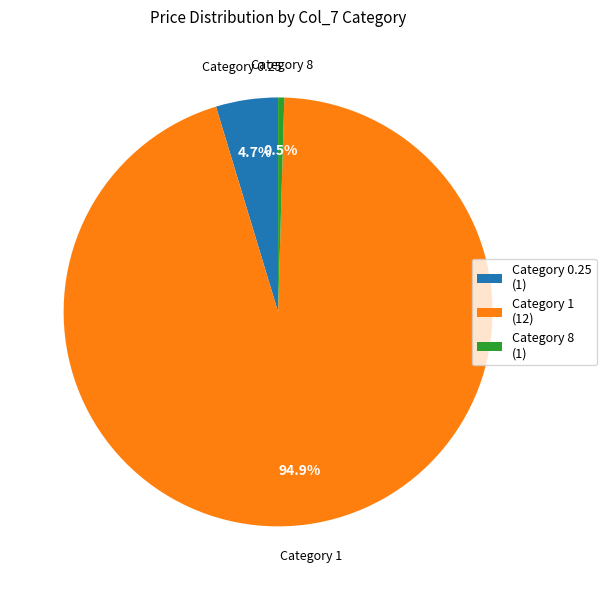

Rank the categories by value from highest to lowest.

Category 1 (12), Category 0.25 (1), Category 8 (1)